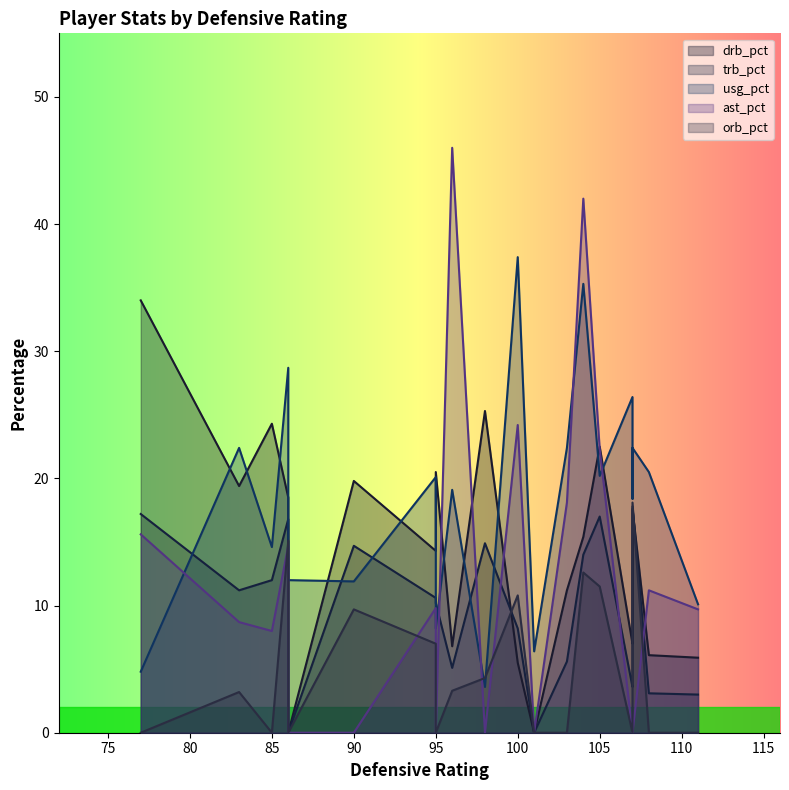

How many values in the orb_pct series exceed 3?

10